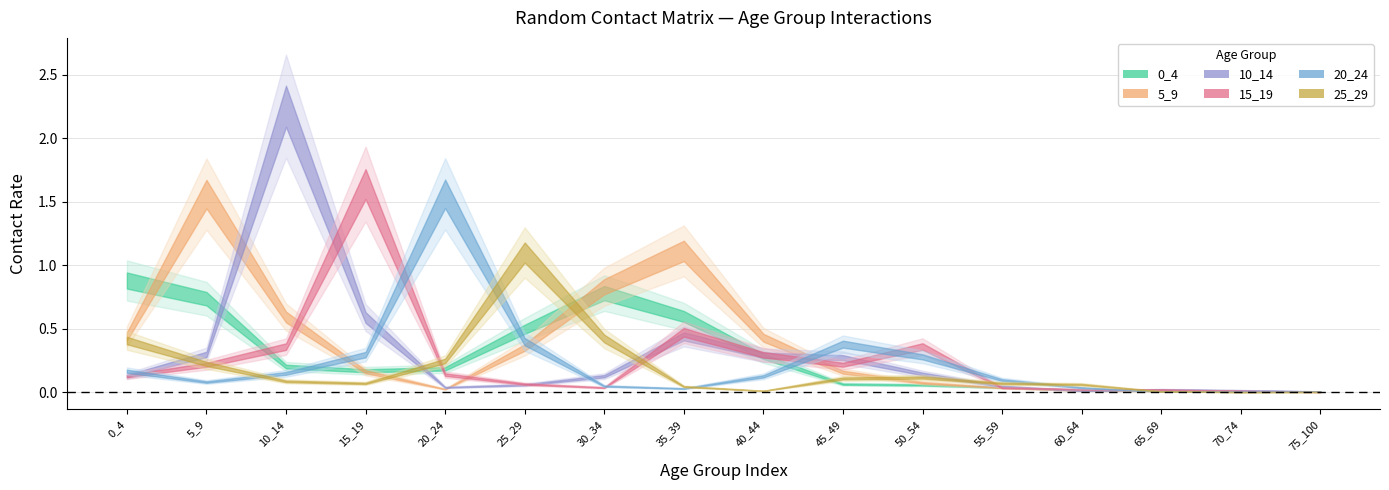

Read the 5_9 value at 0.

0.4